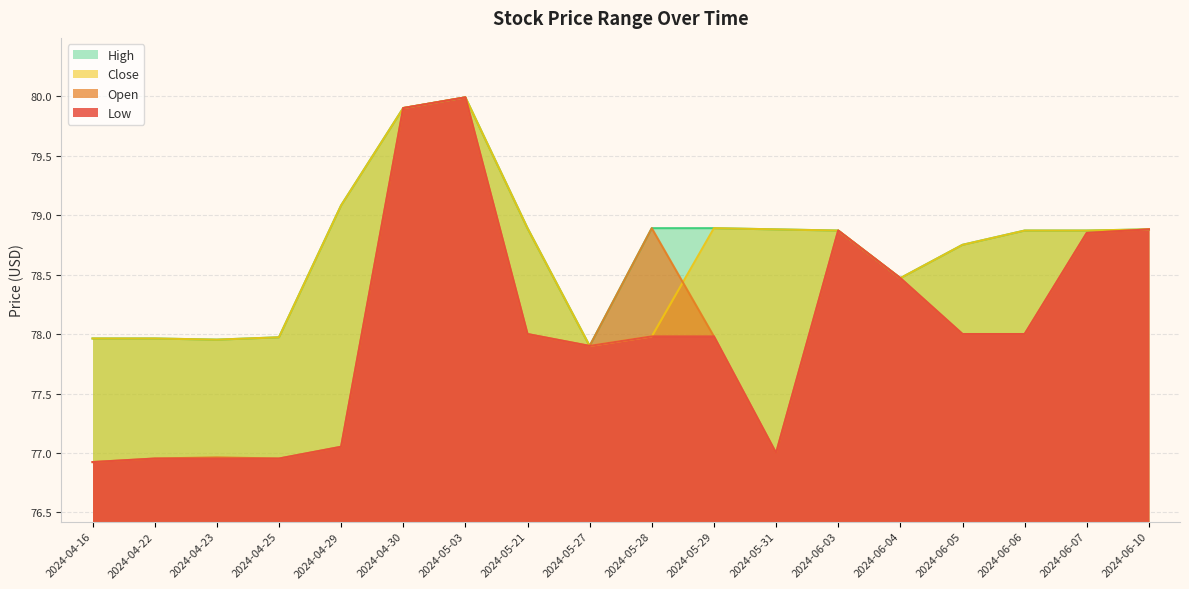

At how many categories does at least one series exceed 77?

18